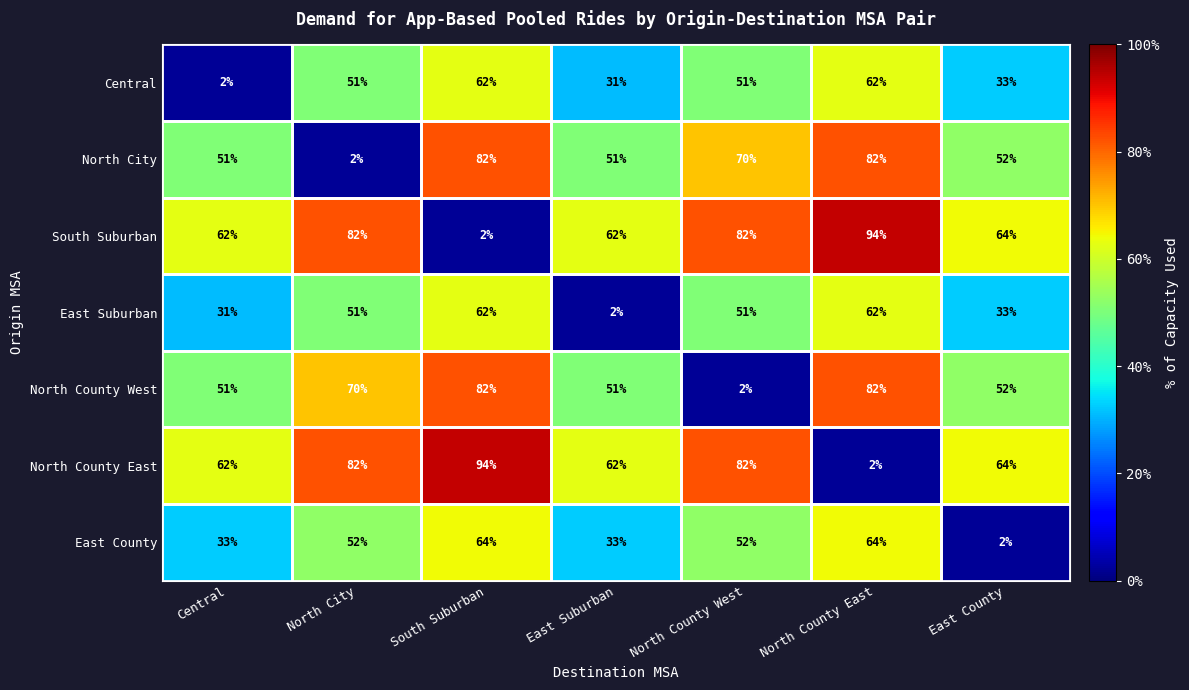

At how many categories does at least one series exceed 18?

7